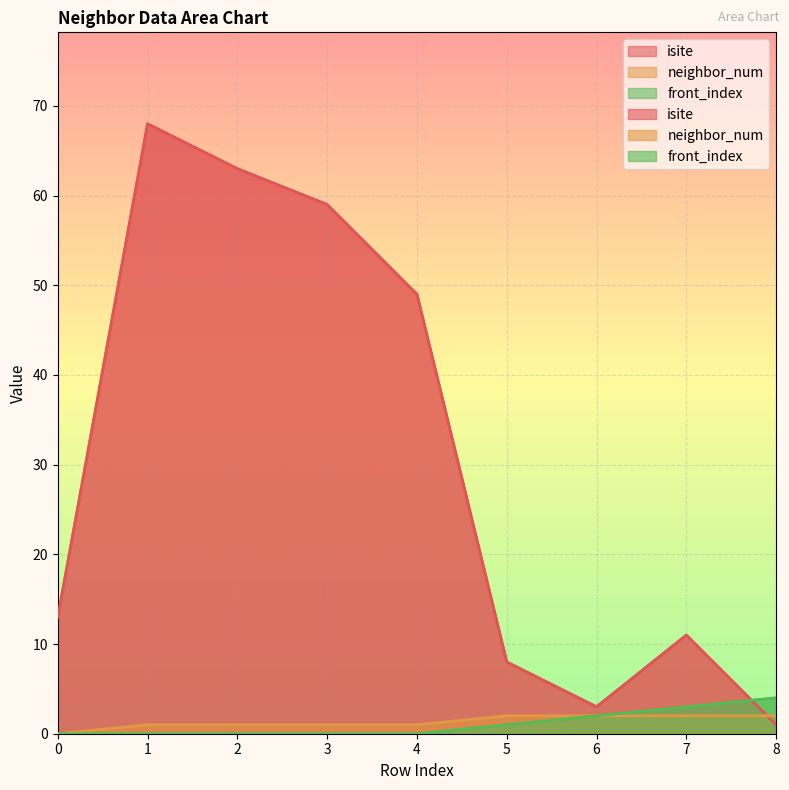

How many intersections are there between isite and neighbor_num?

1